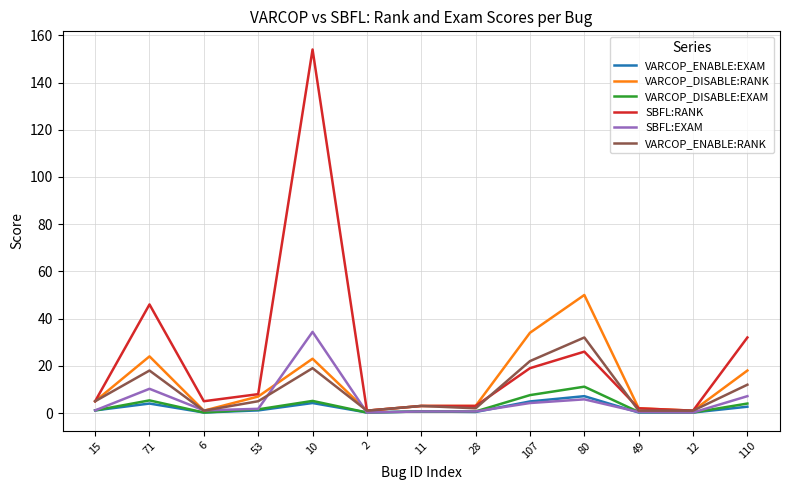

The value of VARCOP_DISABLE:RANK at 110 is 18.0. True or false?

True